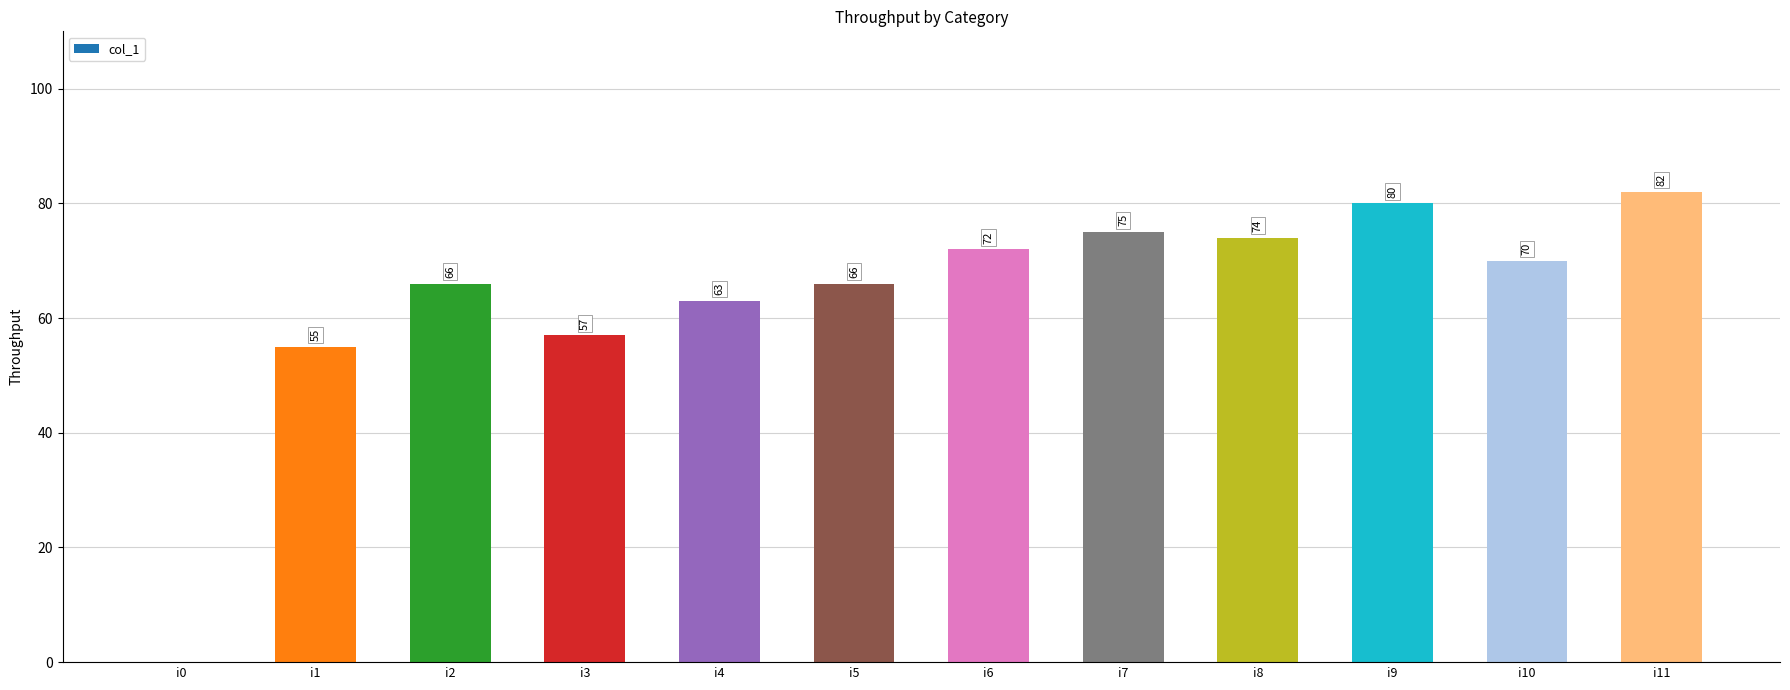

Reading right to left, list all the values displayed in this chart.

82	70	80	74	75	72	66	63	57	66	55	0